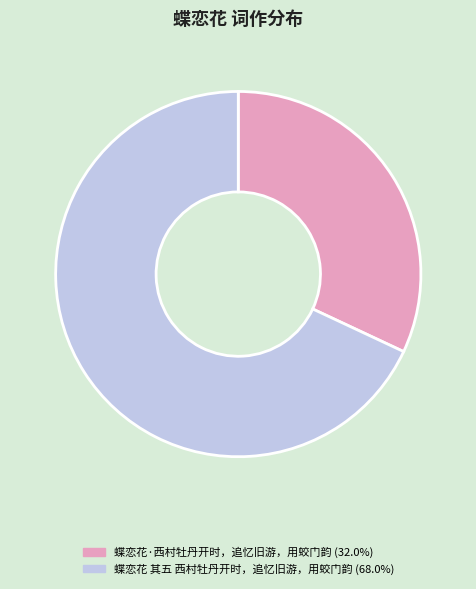

Combined, do 蝶恋花·西村牡丹开时，追忆旧游，用蛟门韵 (32.0%) and 蝶恋花 其五 西村牡丹开时，追忆旧游，用蛟门韵 (68.0%) account for over 50%?

Yes